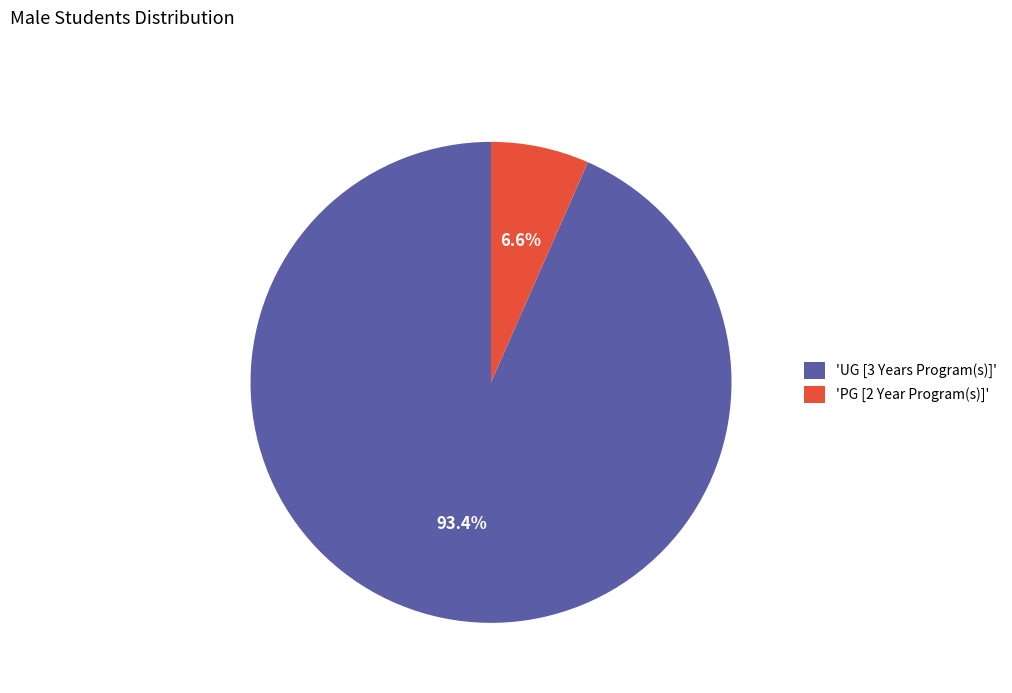

Does any single category account for the majority?

Yes